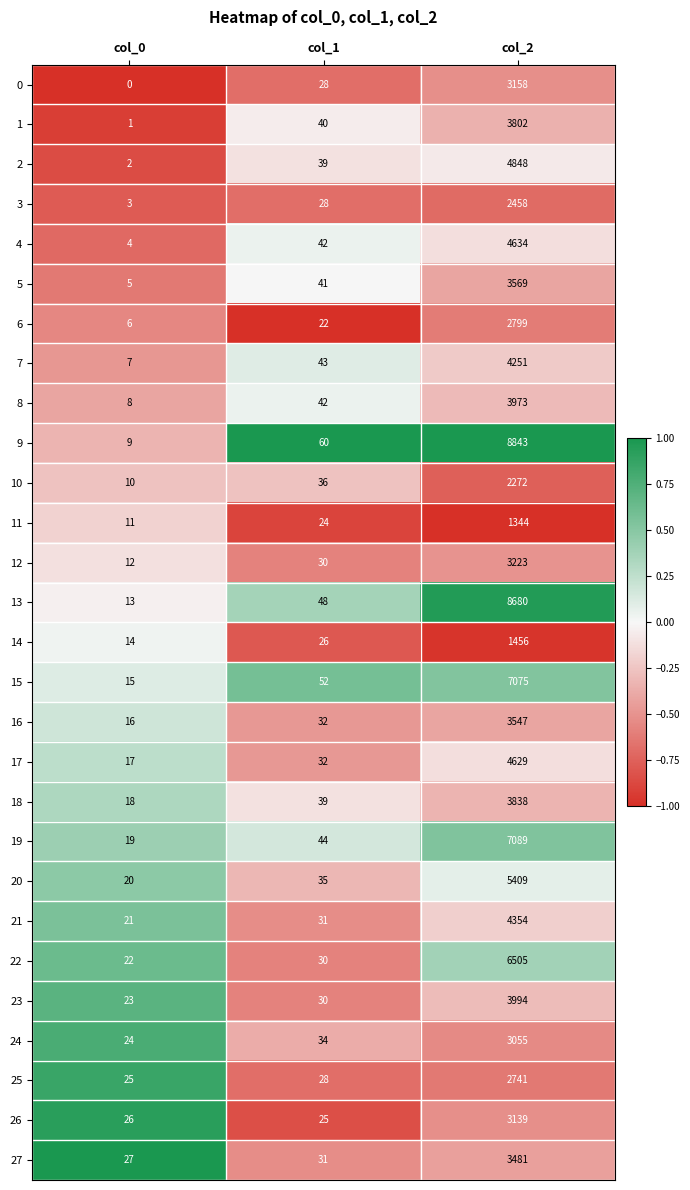

What is the sum of the 16 values at col_2 and col_1?

3579